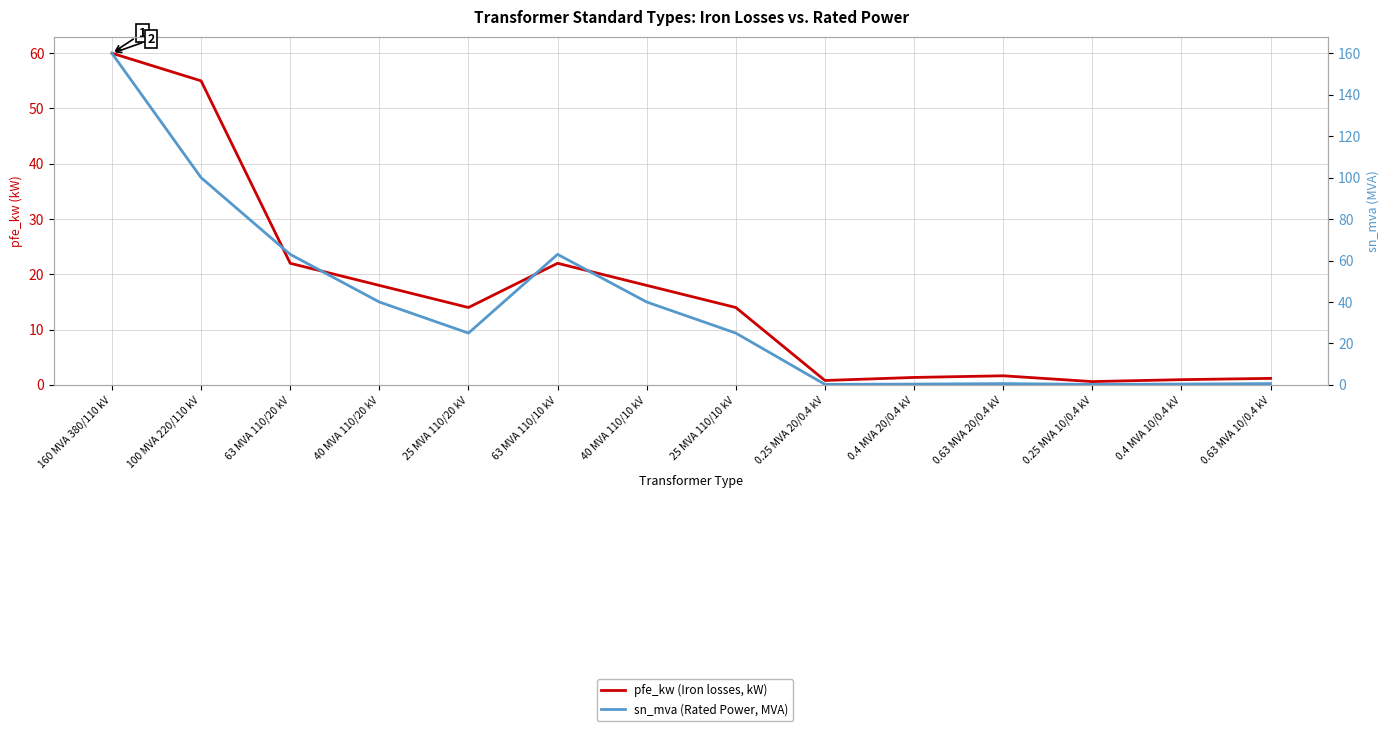

How many intersections are there between pfe_kw (Iron losses, kW) and sn_mva (Rated Power, MVA)?

1